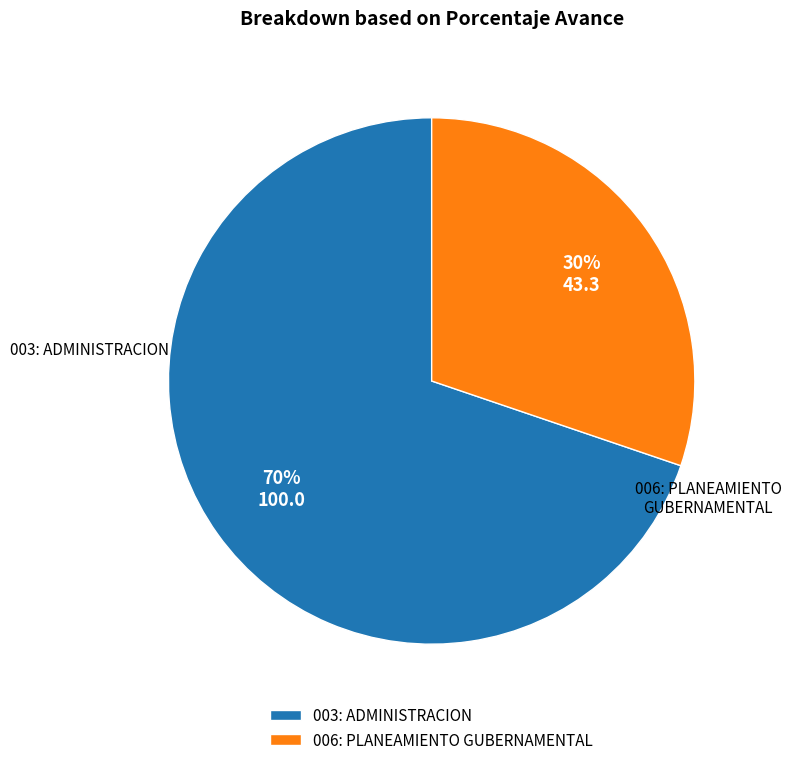

Which category has the smallest portion of the pie?

006: PLANEAMIENTO GUBERNAMENTAL